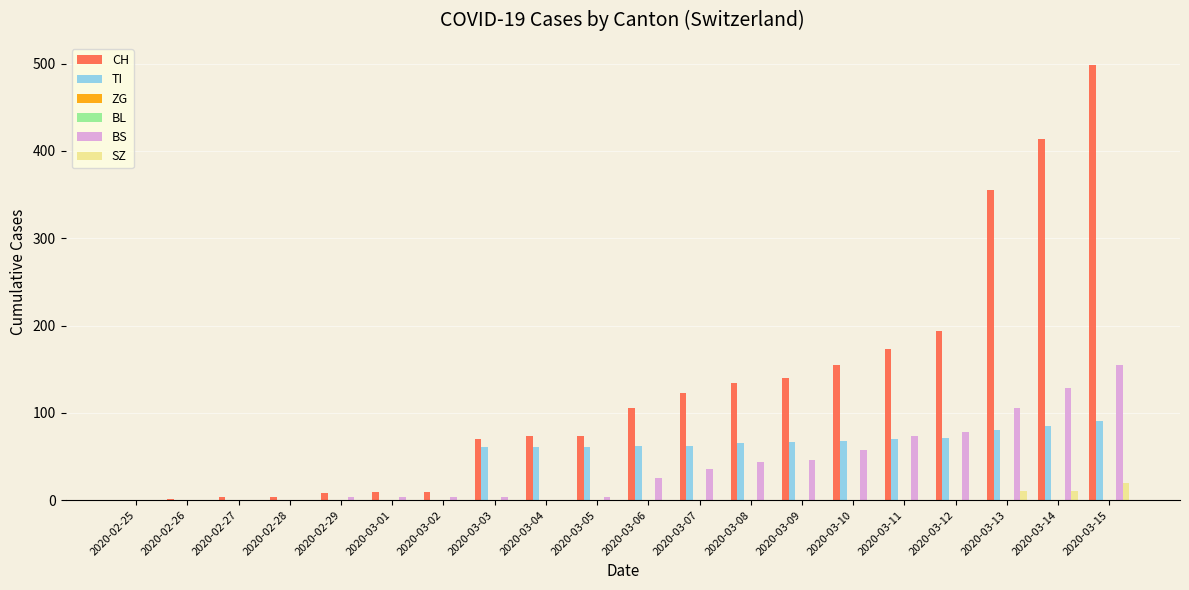

What is the spread (max minus min) of values at 2020-03-09?

140